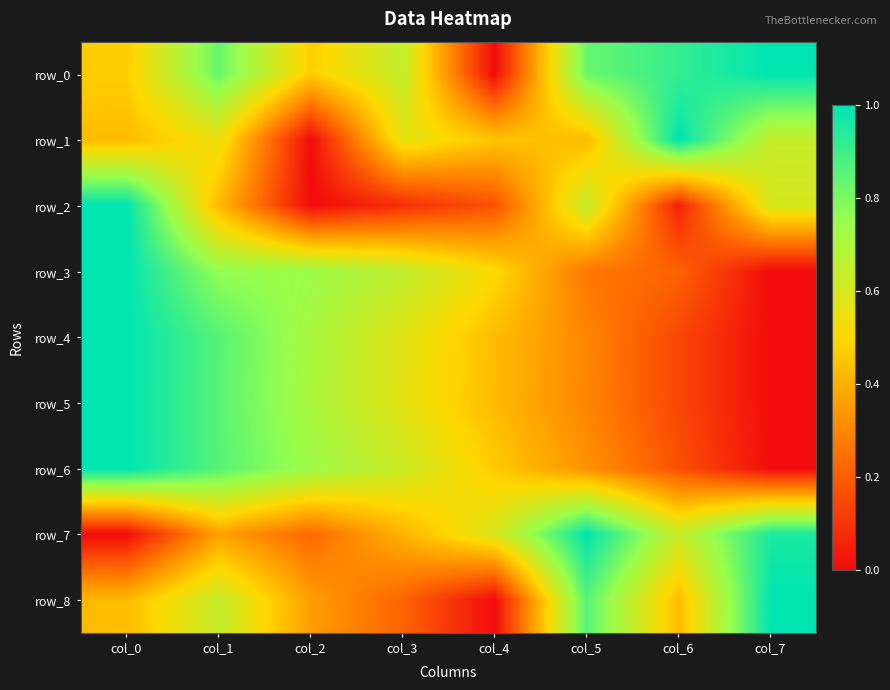

What is the sum of all row_0 values?

5.2